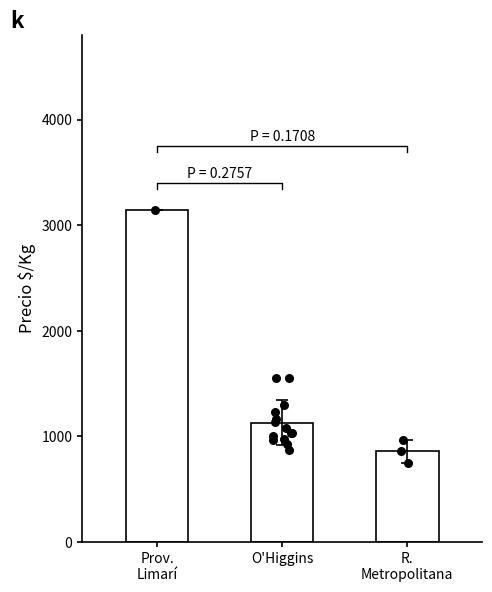

Approximately how many times larger is the value at R.
Metropolitana compared to O'Higgins?

0.8